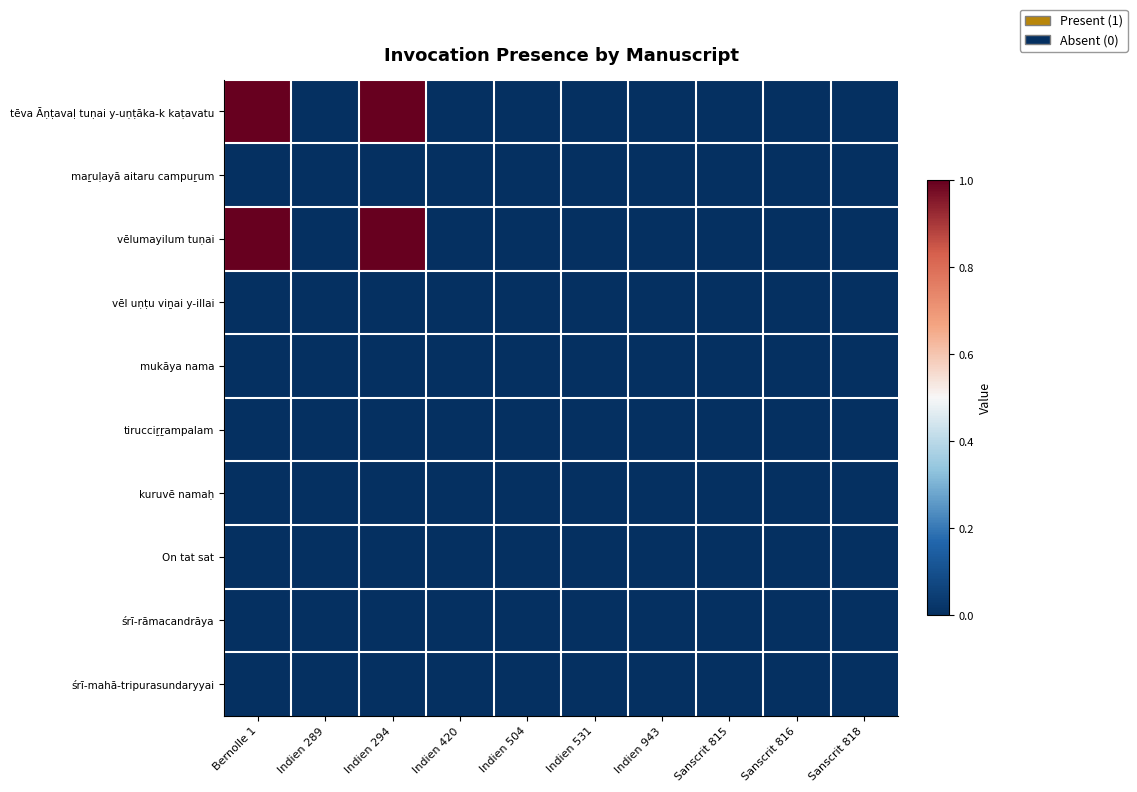

Reading left to right, what are all the values shown in this chart?

tēva Āṇṭavaḷ tuṇai y-uṇṭāka-k kaṭavatu: Bernolle 1=1	Indien 289=0	Indien 294=1	Indien 420=0	Indien 504=0	Indien 531=0	Indien 943=0	Sanscrit 815=0	Sanscrit 816=0	Sanscrit 818=0
maṟuḷayā aitaru campuṟum: Bernolle 1=0	Indien 289=0	Indien 294=0	Indien 420=0	Indien 504=0	Indien 531=0	Indien 943=0	Sanscrit 815=0	Sanscrit 816=0	Sanscrit 818=0
vēlumayilum tuṇai: Bernolle 1=1	Indien 289=0	Indien 294=1	Indien 420=0	Indien 504=0	Indien 531=0	Indien 943=0	Sanscrit 815=0	Sanscrit 816=0	Sanscrit 818=0
vēl uṇṭu viṉai y-illai: Bernolle 1=0	Indien 289=0	Indien 294=0	Indien 420=0	Indien 504=0	Indien 531=0	Indien 943=0	Sanscrit 815=0	Sanscrit 816=0	Sanscrit 818=0
mukāya nama: Bernolle 1=0	Indien 289=0	Indien 294=0	Indien 420=0	Indien 504=0	Indien 531=0	Indien 943=0	Sanscrit 815=0	Sanscrit 816=0	Sanscrit 818=0
tirucciṟṟampalam: Bernolle 1=0	Indien 289=0	Indien 294=0	Indien 420=0	Indien 504=0	Indien 531=0	Indien 943=0	Sanscrit 815=0	Sanscrit 816=0	Sanscrit 818=0
kuruvē namaḥ: Bernolle 1=0	Indien 289=0	Indien 294=0	Indien 420=0	Indien 504=0	Indien 531=0	Indien 943=0	Sanscrit 815=0	Sanscrit 816=0	Sanscrit 818=0
On tat sat: Bernolle 1=0	Indien 289=0	Indien 294=0	Indien 420=0	Indien 504=0	Indien 531=0	Indien 943=0	Sanscrit 815=0	Sanscrit 816=0	Sanscrit 818=0
śrī-rāmacandrāya: Bernolle 1=0	Indien 289=0	Indien 294=0	Indien 420=0	Indien 504=0	Indien 531=0	Indien 943=0	Sanscrit 815=0	Sanscrit 816=0	Sanscrit 818=0
śrī-mahā-tripurasundaryyai: Bernolle 1=0	Indien 289=0	Indien 294=0	Indien 420=0	Indien 504=0	Indien 531=0	Indien 943=0	Sanscrit 815=0	Sanscrit 816=0	Sanscrit 818=0